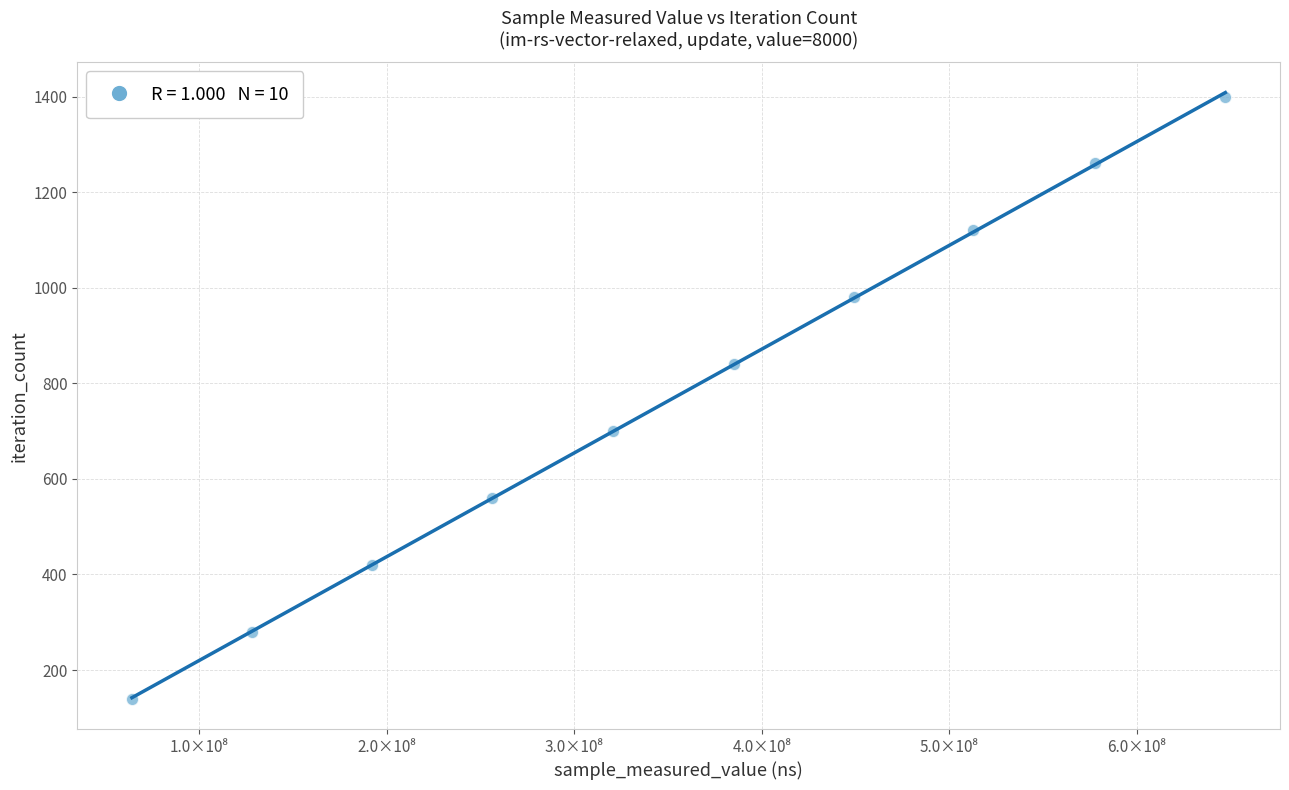

What is the average X value?

353217008